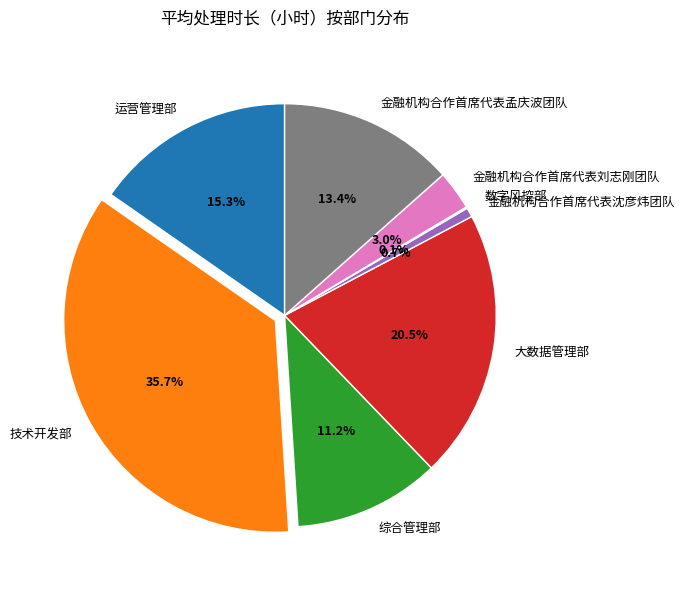

To the nearest percent, what percentage of the pie is 运营管理部?

15%